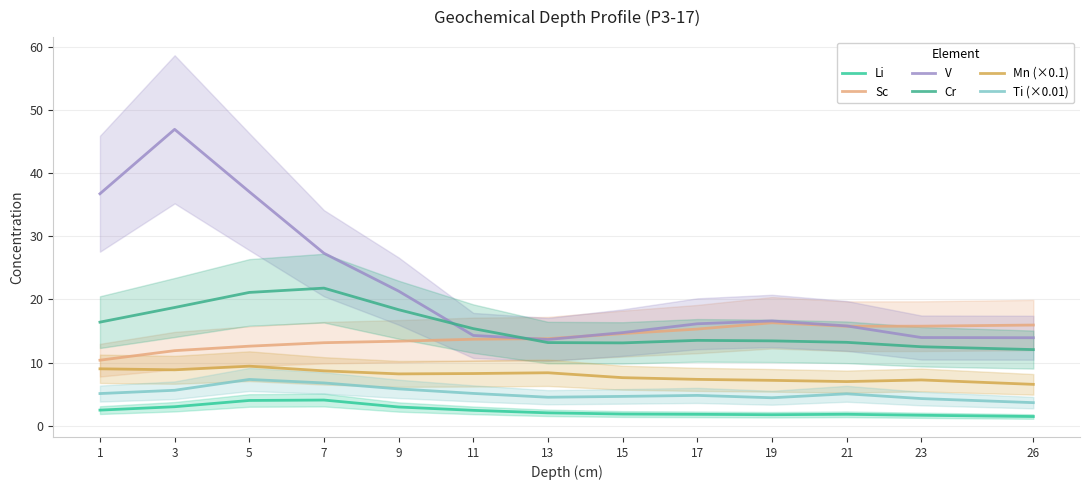

How many intersections are there between Sc and Cr?

1